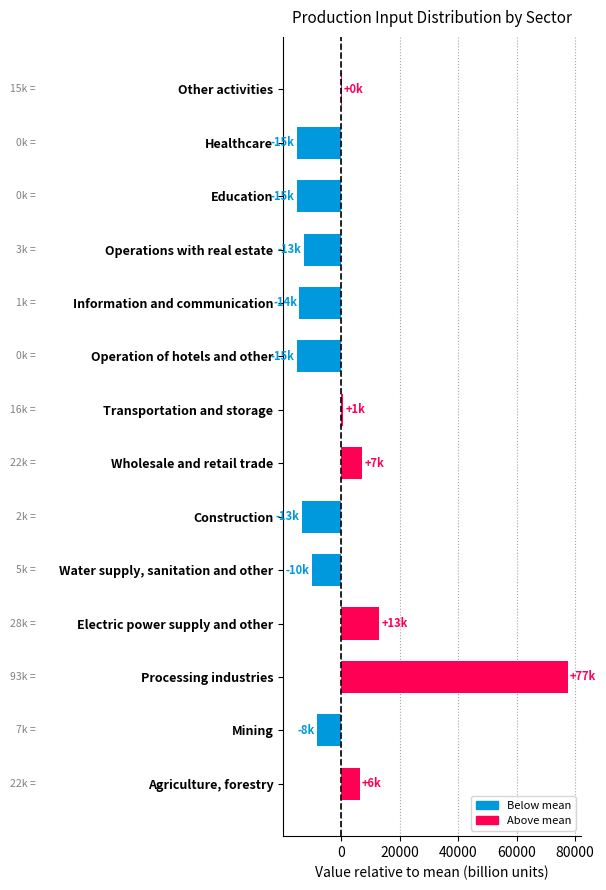

Are the bars horizontal?

Yes